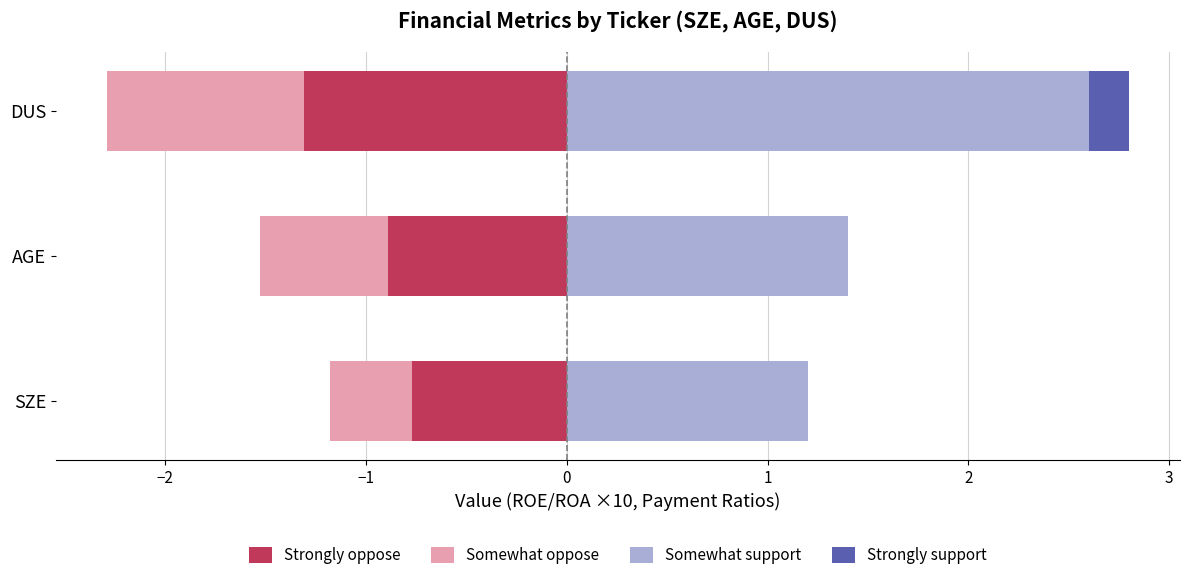

Is the value of Somewhat oppose at DUS greater than the value of Strongly oppose at SZE?

No